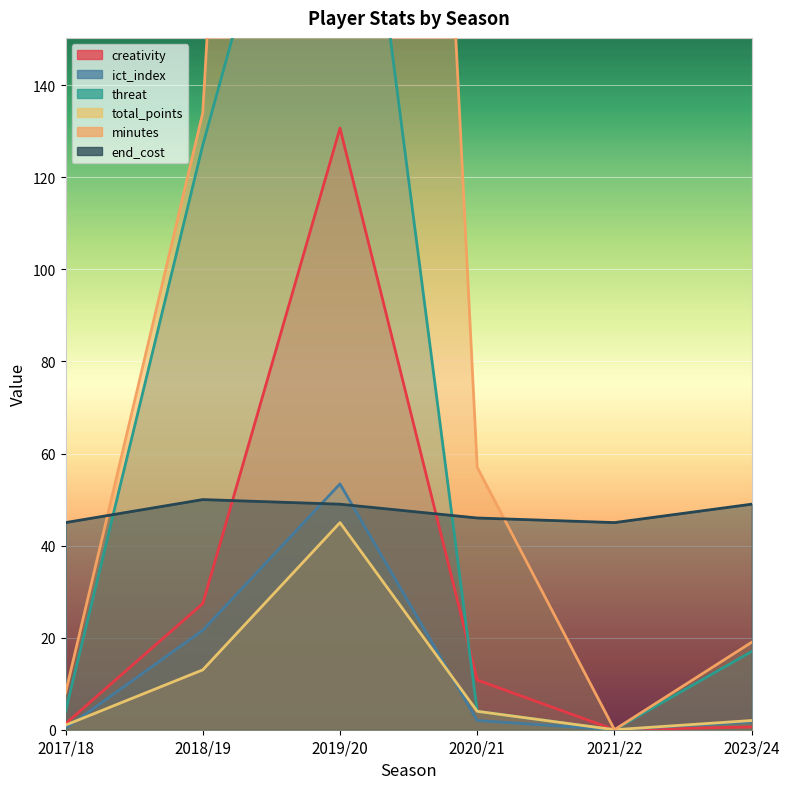

At which label does total_points reach its peak?

2019/20